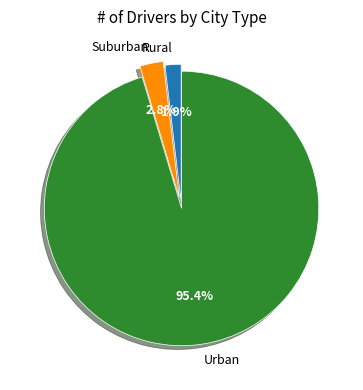

Which slice is the largest?

Urban